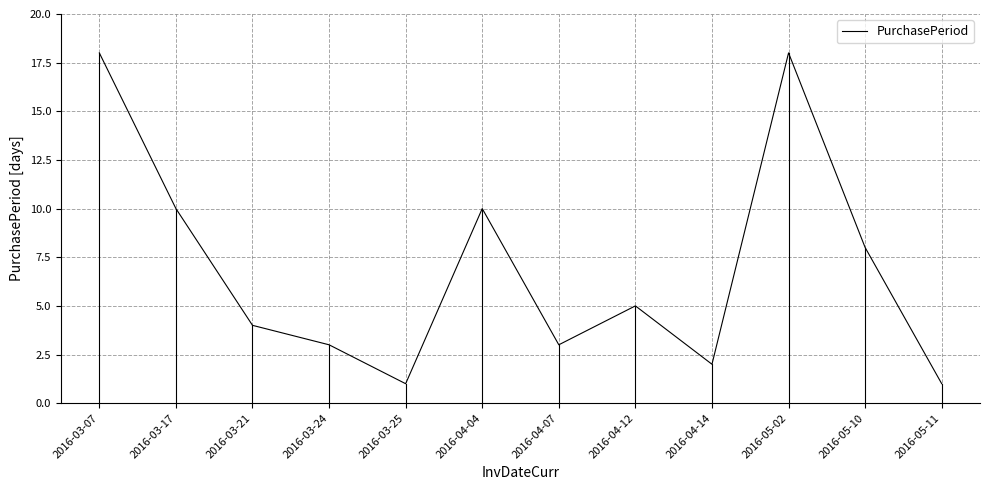

Does the chart have visible grid lines?

Yes